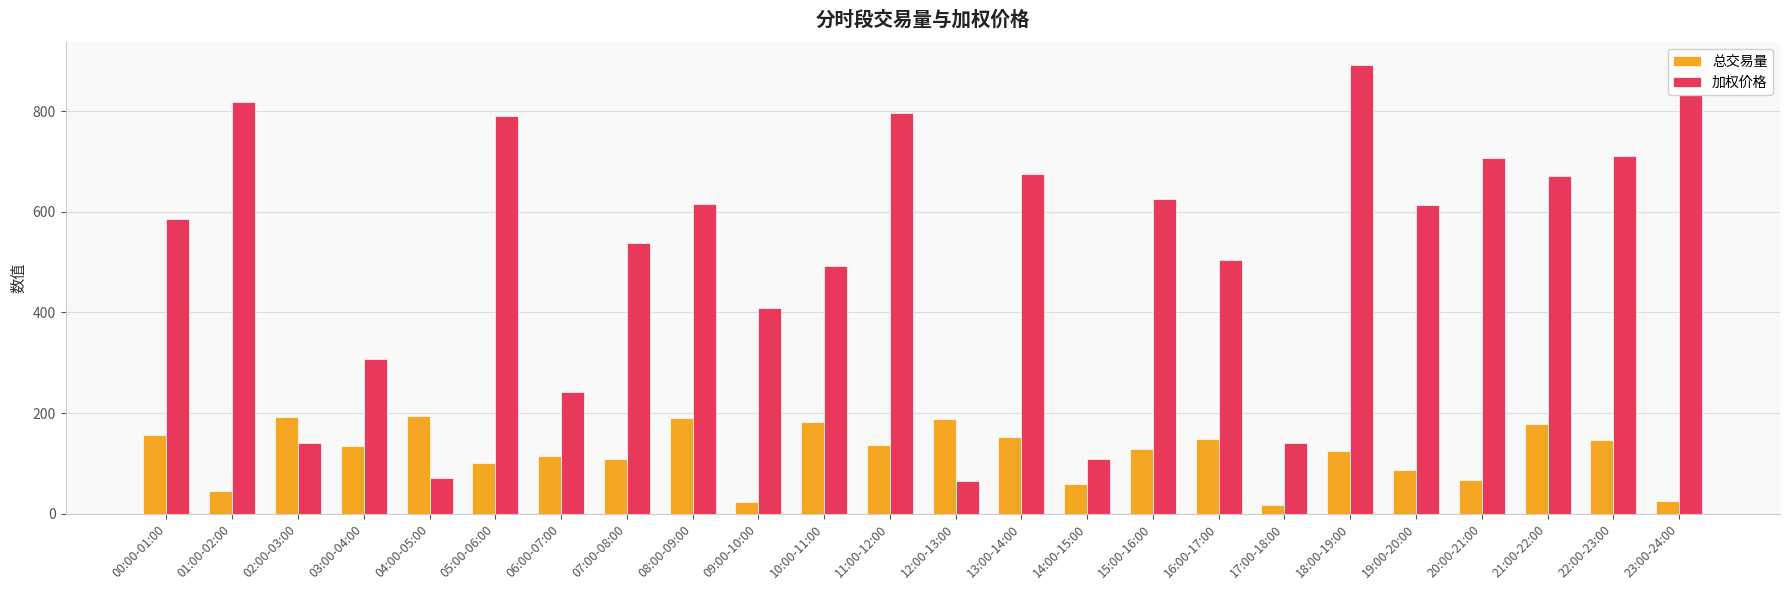

The value of 总交易量 at 16:00-17:00 is 32.3. True or false?

False